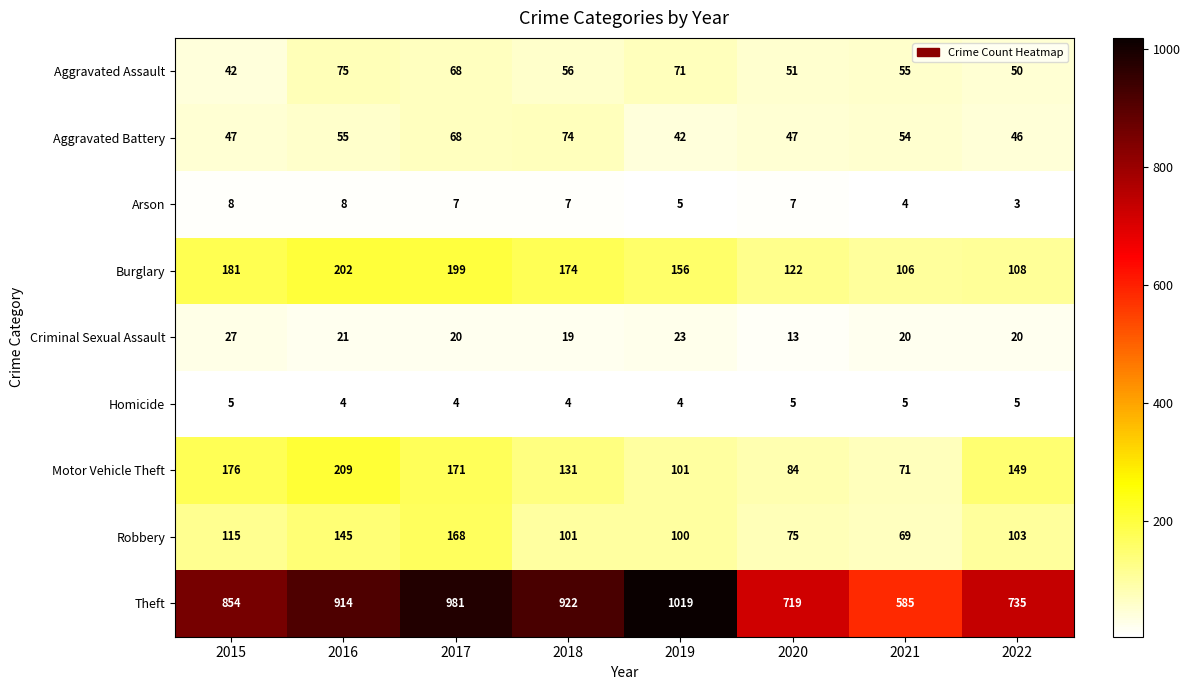

Is it true that Robbery equals 100 at 2019?

True